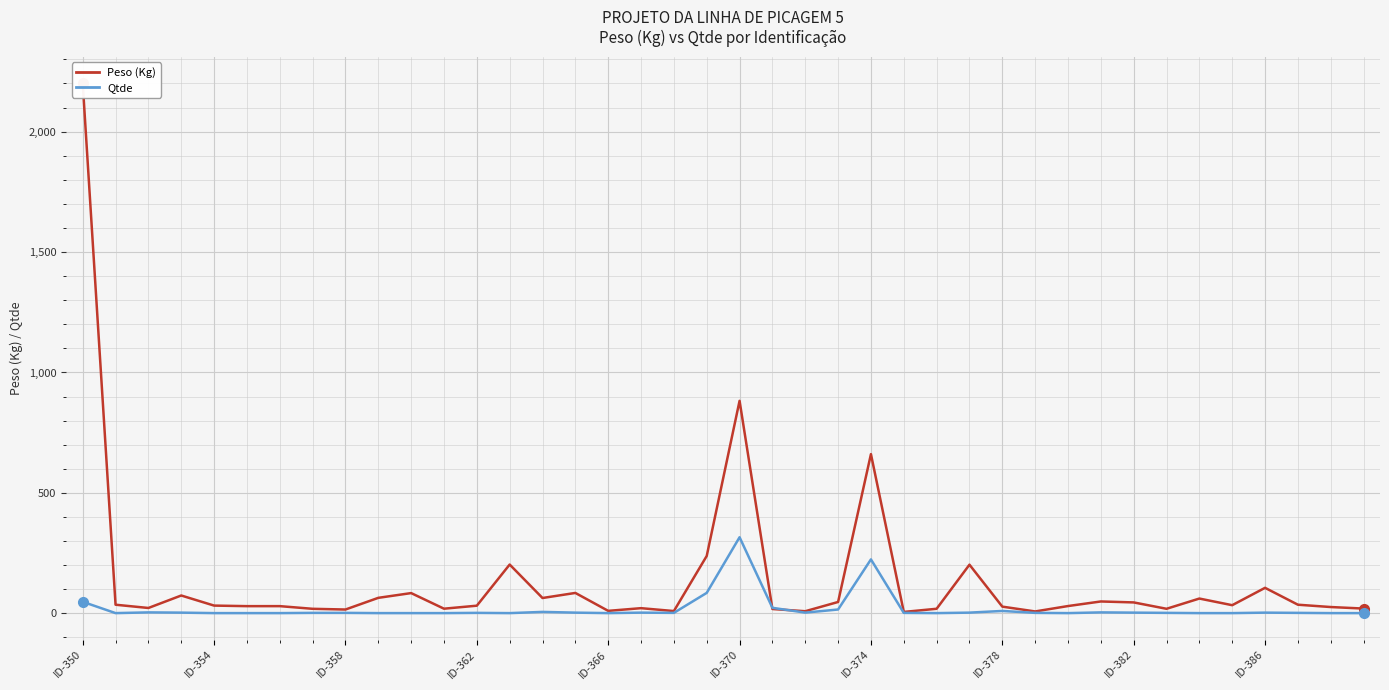

At which category is the sum across all series the highest?

ID-350